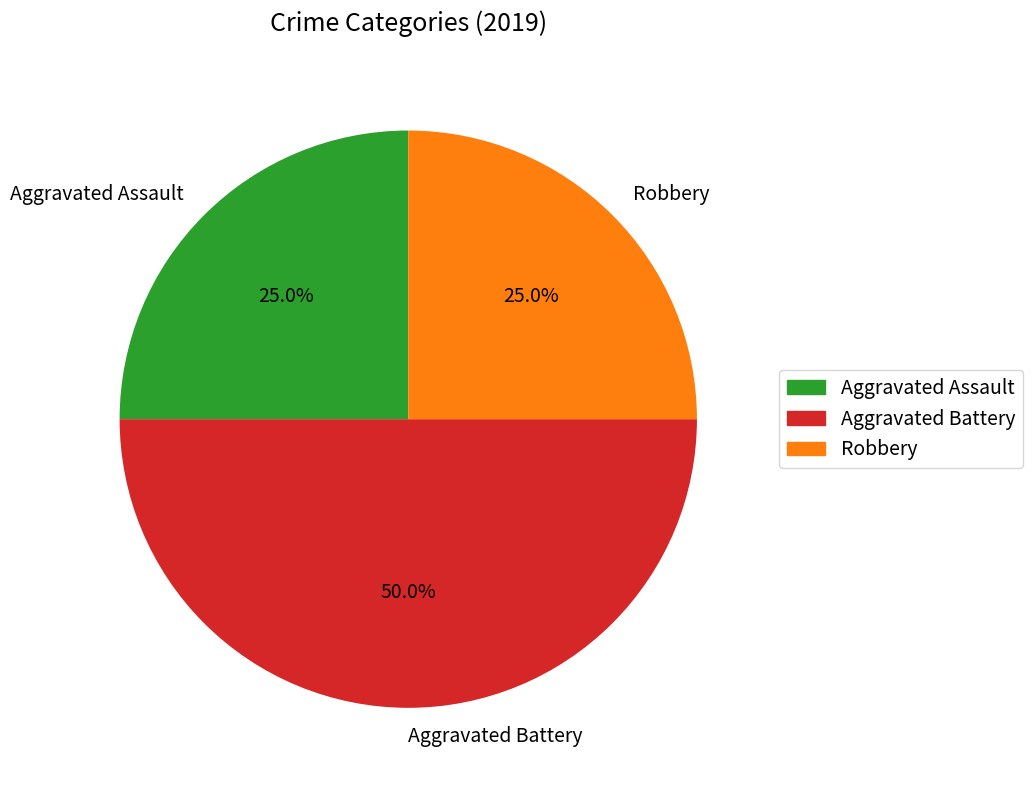

Which category has the biggest portion of the pie?

Aggravated Battery